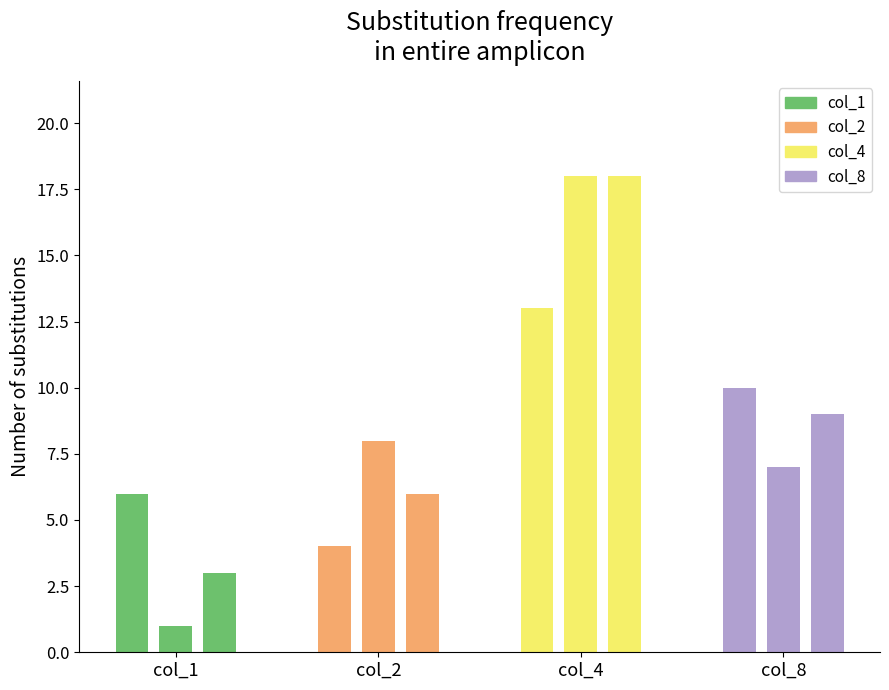

What is the value of the col_1 bar at the 9th from the left?

3